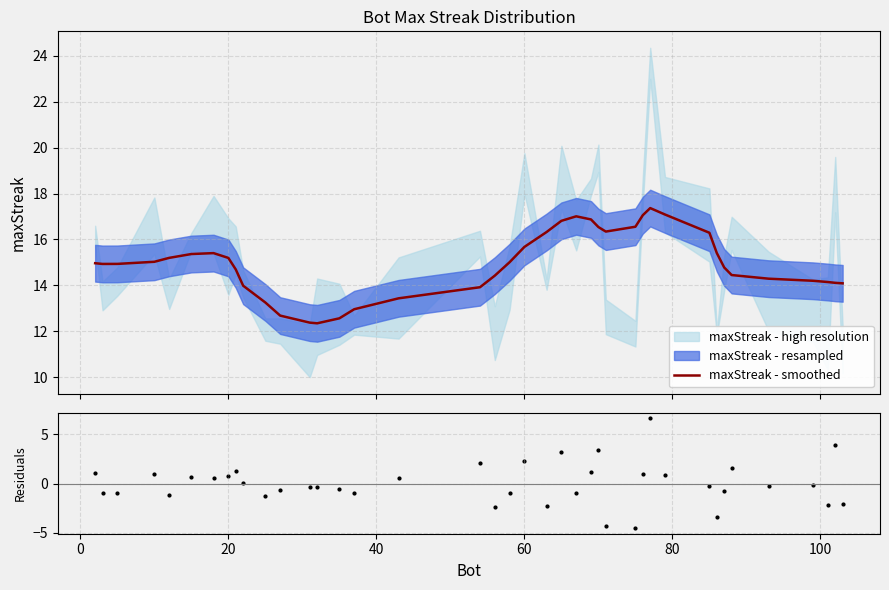

Is the value of Residuals at 30 greater than the value of maxStreak - smoothed at 60?

No